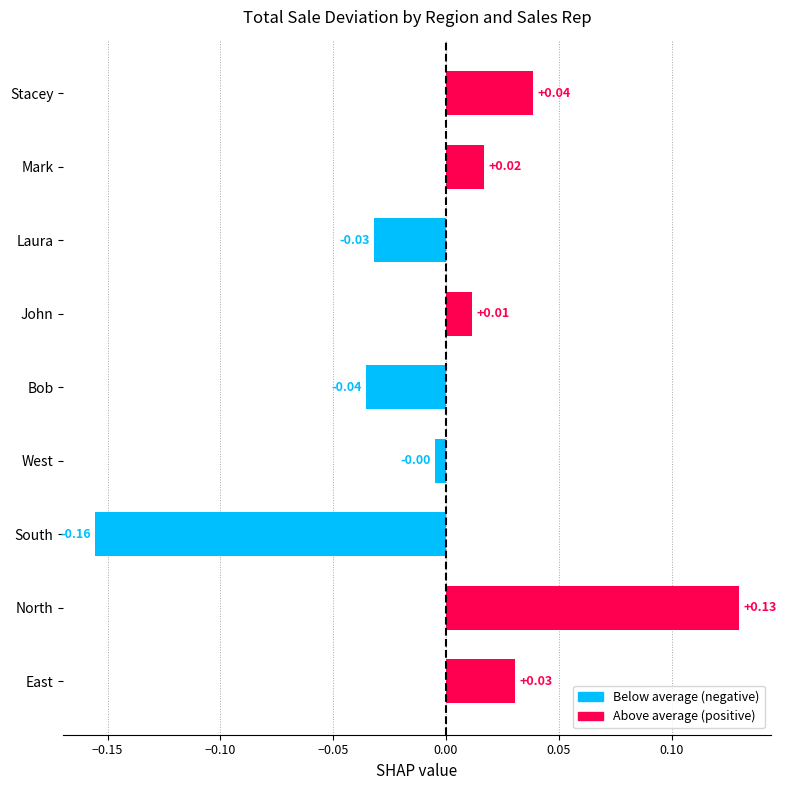

Which label corresponds to the largest value in the chart?

North